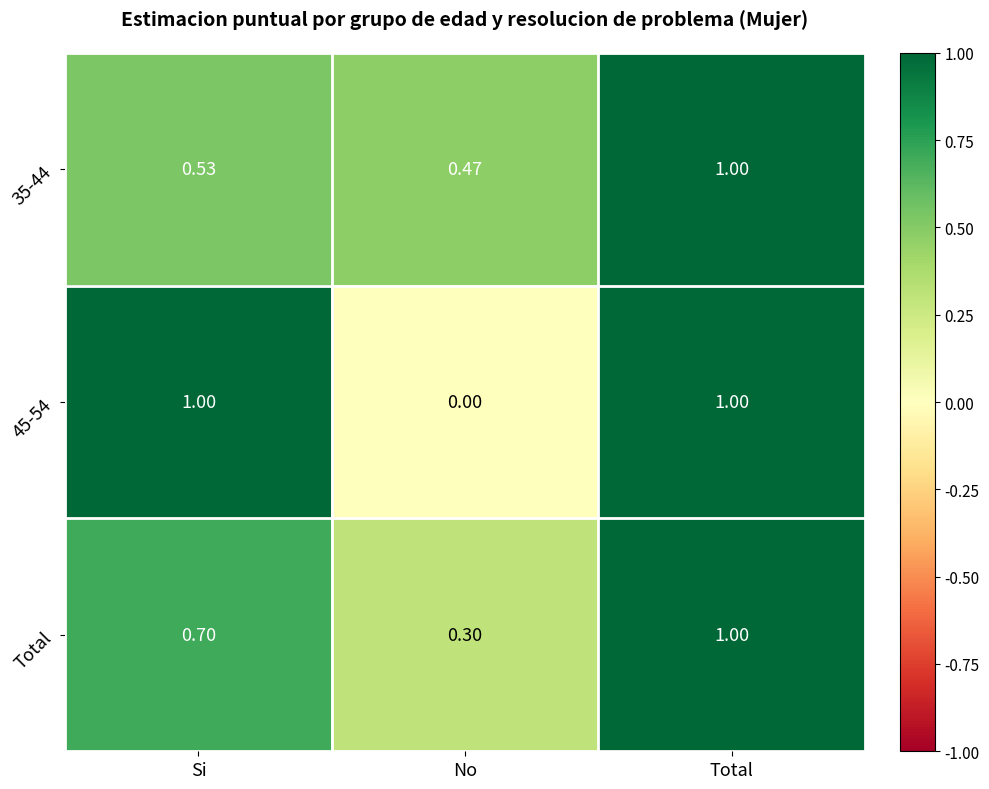

Is the value of Total at No greater than the value of 35-44 at Total?

No